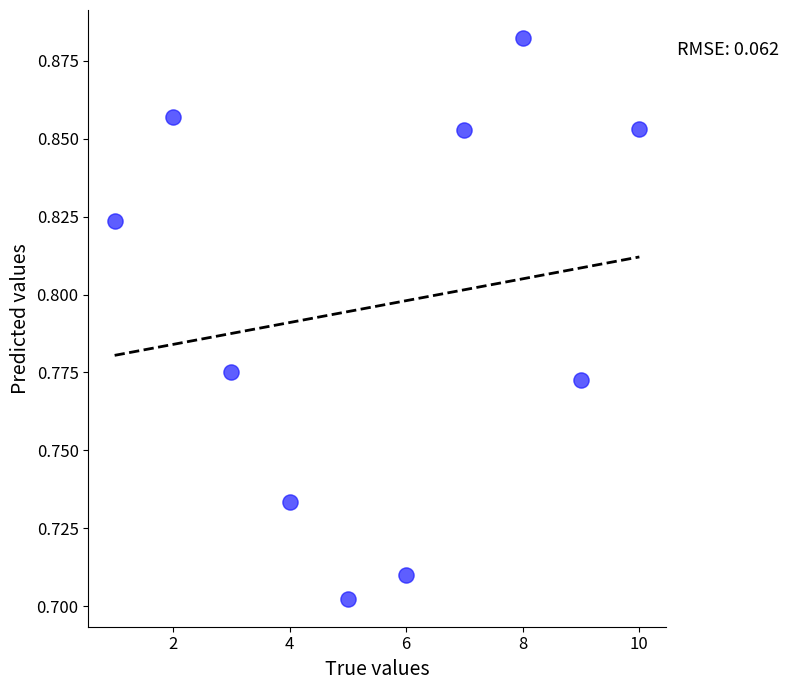

What is the average X value?

5.5